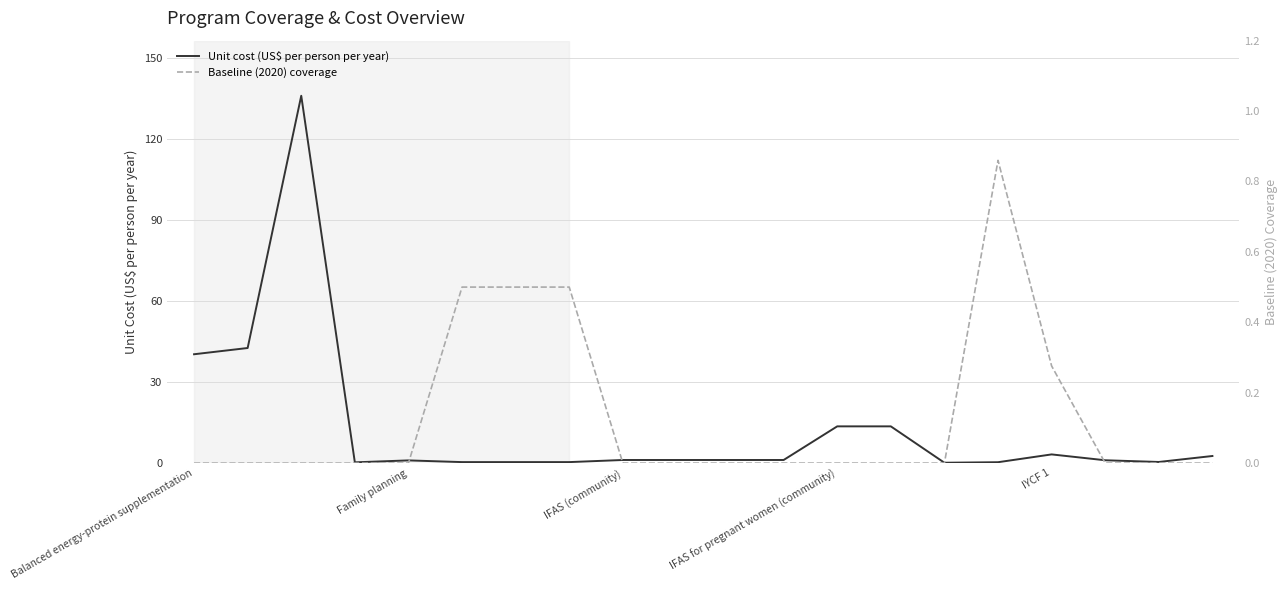

What is the difference between the second highest and second lowest values in the Baseline (2020) coverage series?

0.5